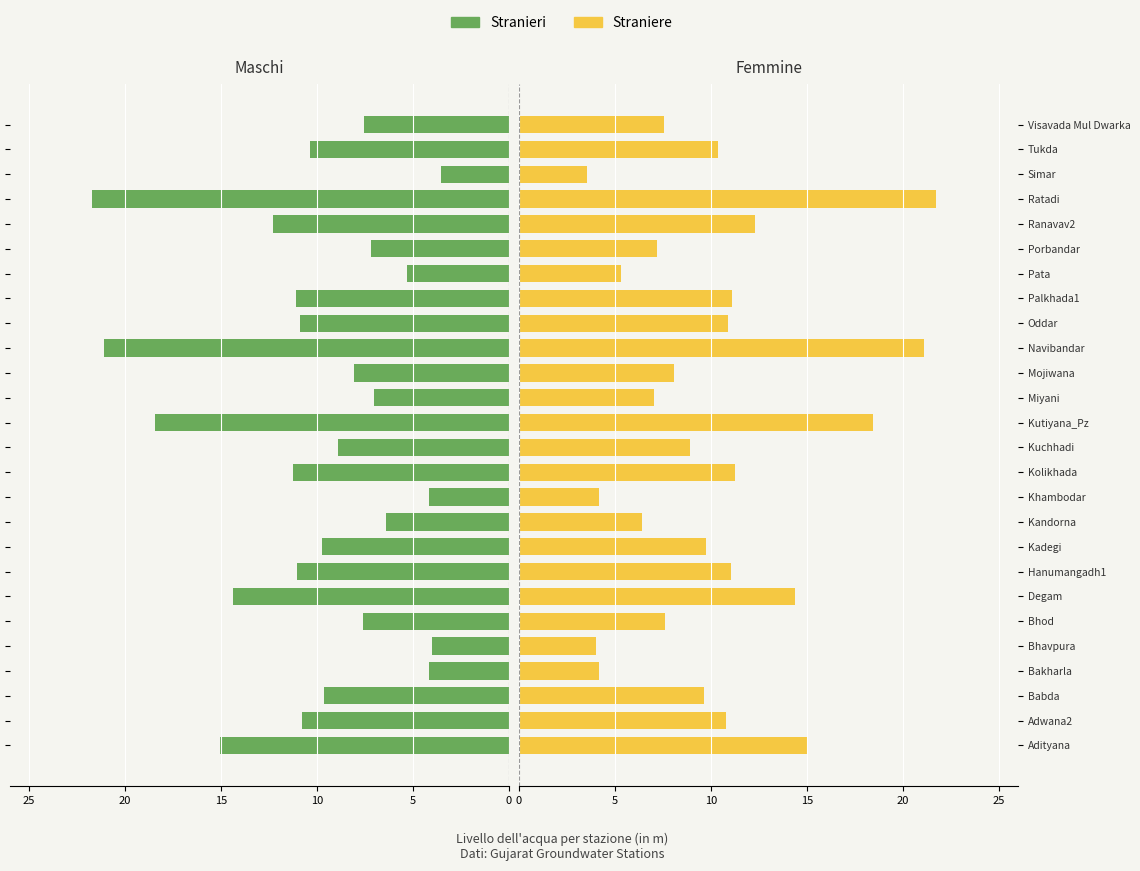

How many bars are there in total?

52